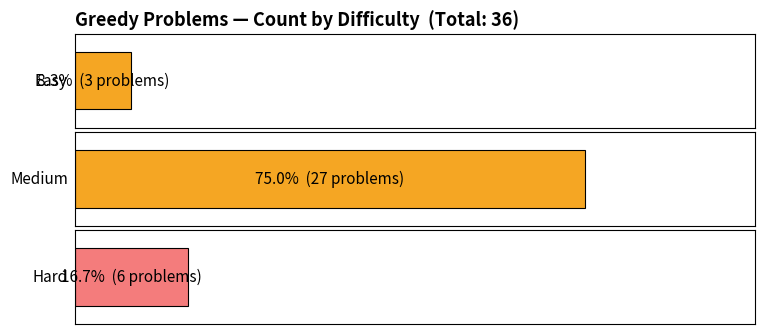

What is the value of the 2nd bar from the left?

27